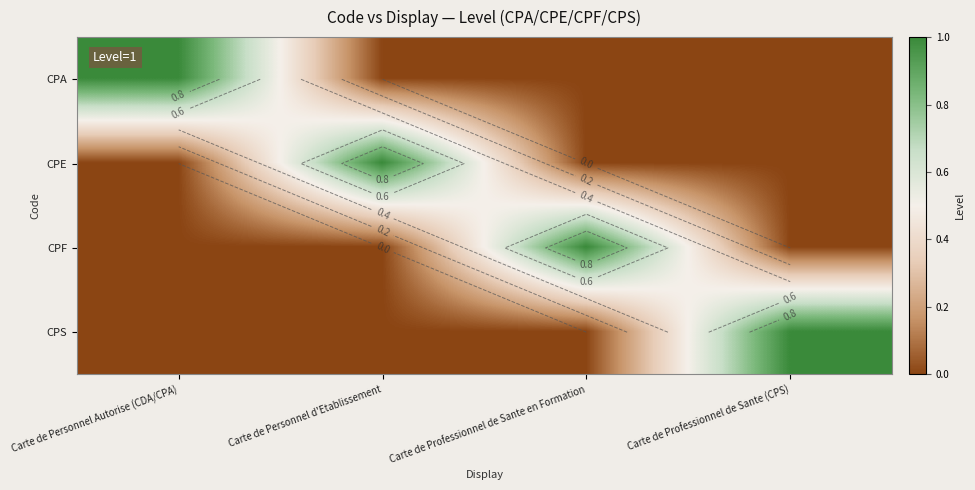

At Carte de Personnel Autorise (CDA/CPA), list the series in order from largest to smallest.

CPA, CPE, CPF, CPS